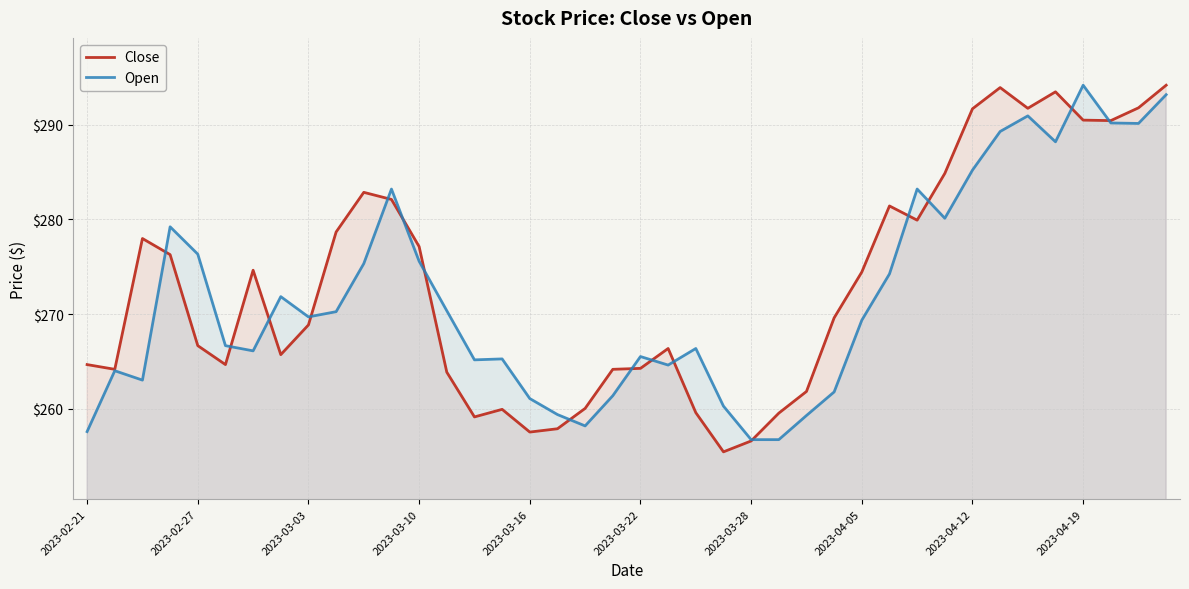

Count the number of data series in this chart.

2